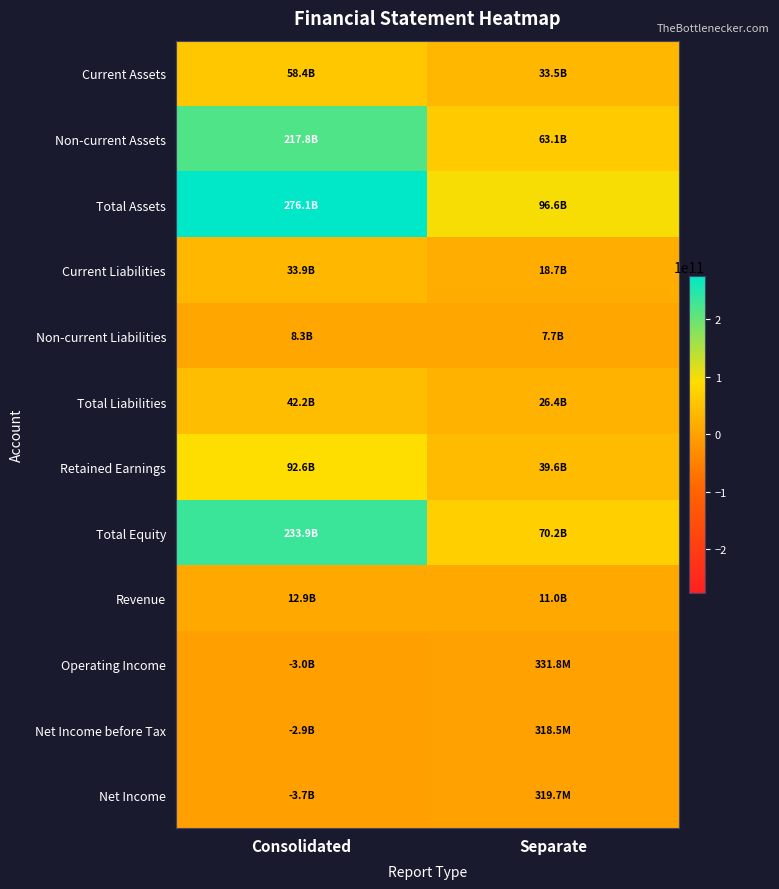

Between Separate and Consolidated, which is larger?

Consolidated